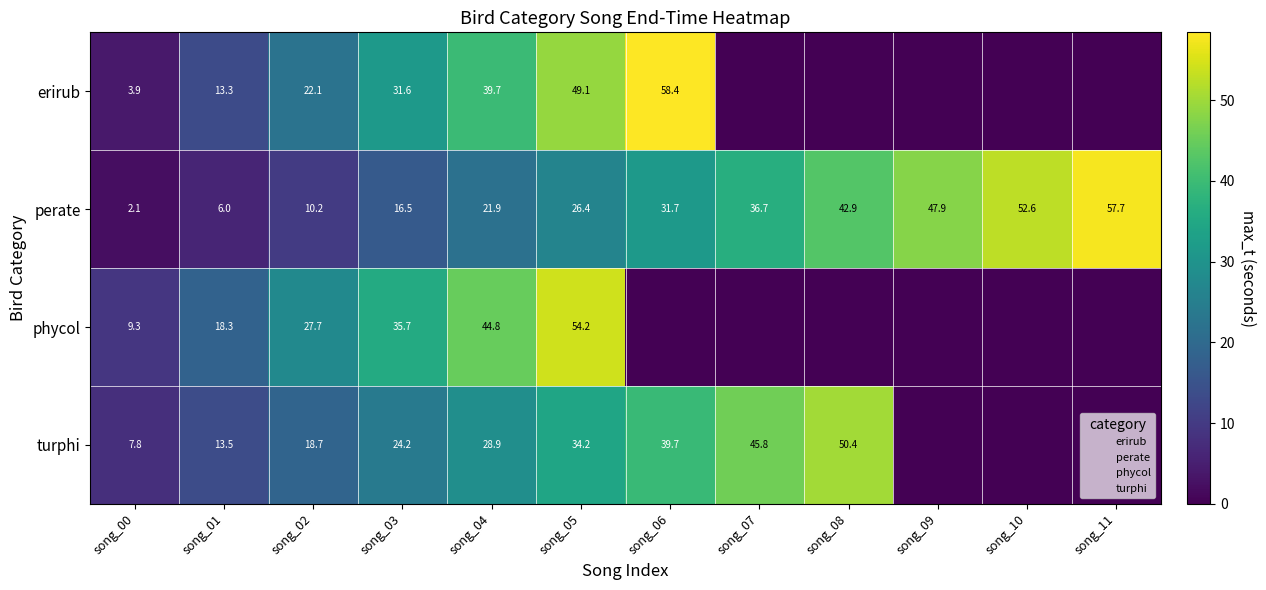

How many positive values does the erirub series have?

7